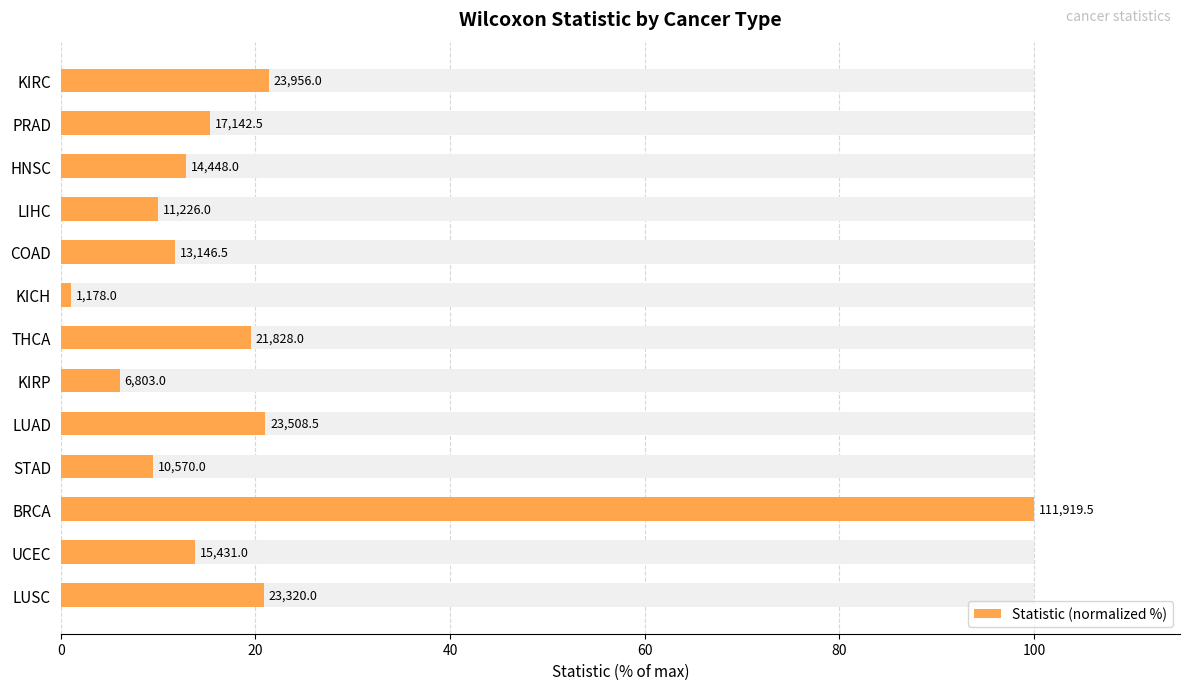

What is the difference between the maximum and second lowest values?

93.9